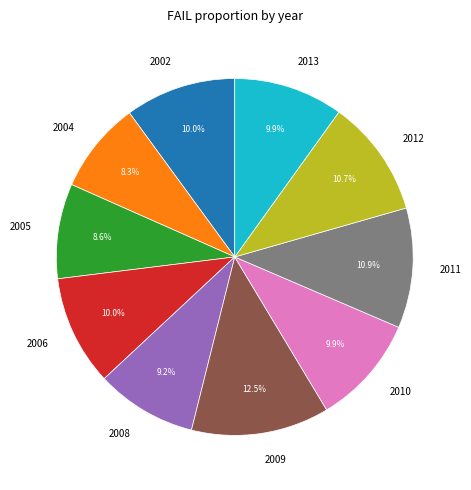

What percentage is the 2002 slice, to the nearest percent?

10%